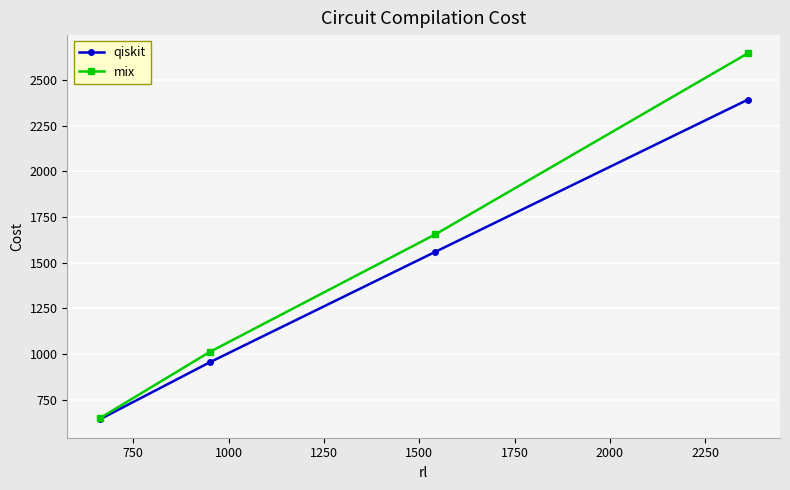

What is the value of the mix point at the 1st from the left?

647.8